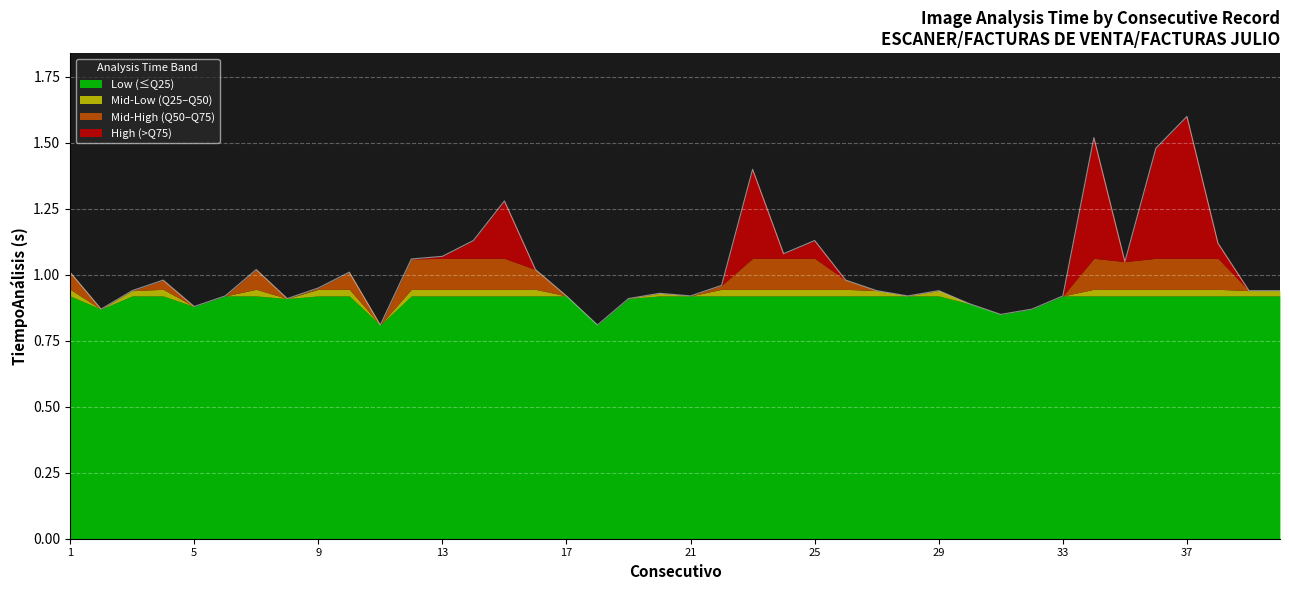

What is the difference between the values at 31 and 23?

0.5